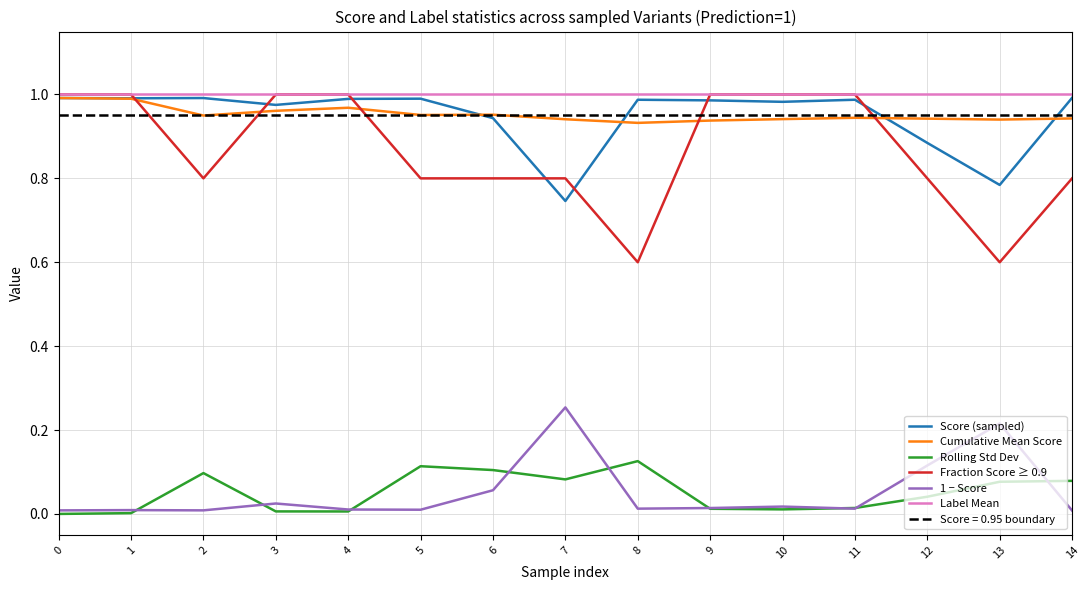

The Score (sampled) series shows 1.7 at 5. True or false?

False